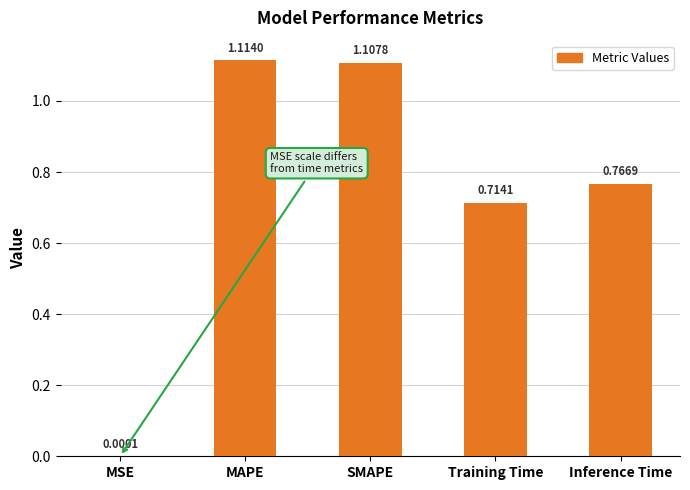

How many categories are shown in the chart?

5